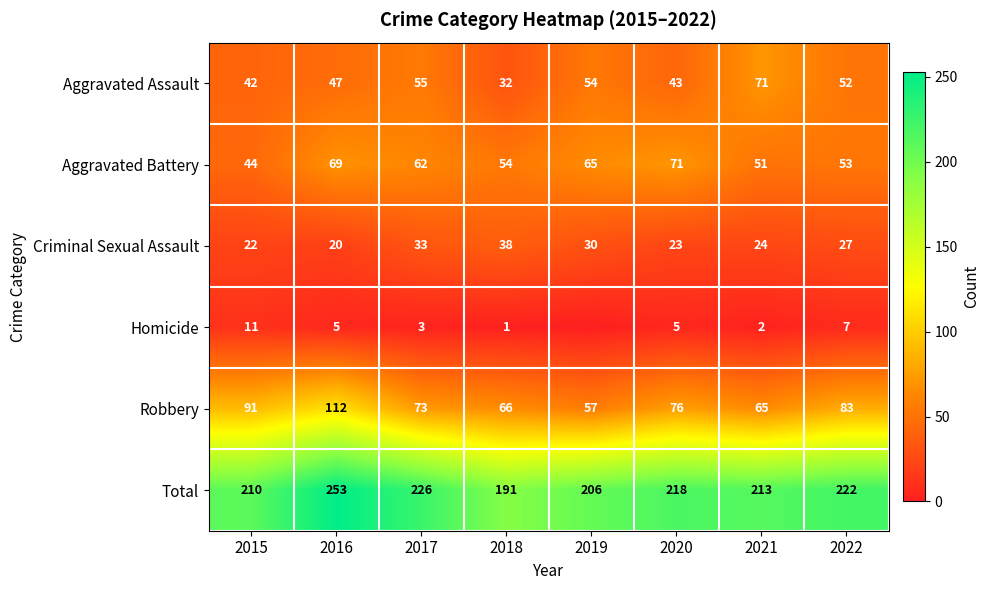

At how many categories does at least one series exceed 18?

8